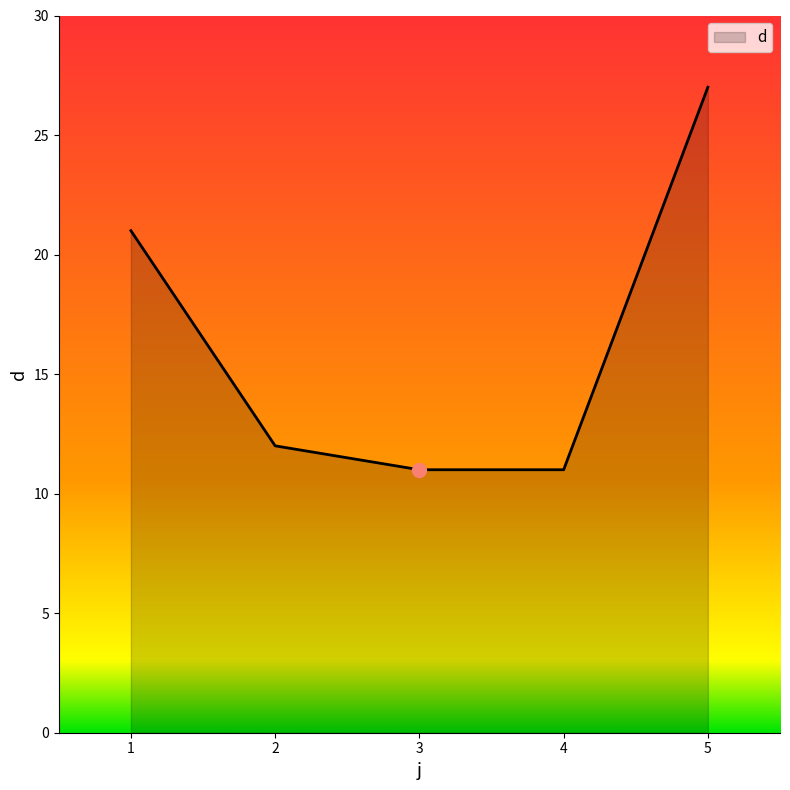

What is the difference between the second highest and second lowest values?

10